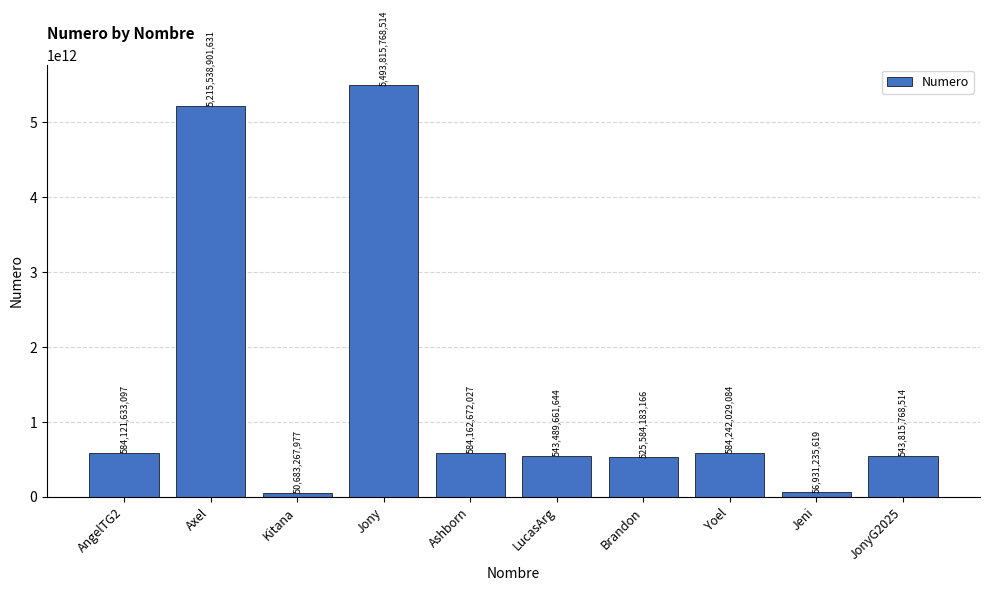

How many bars are there in total?

10